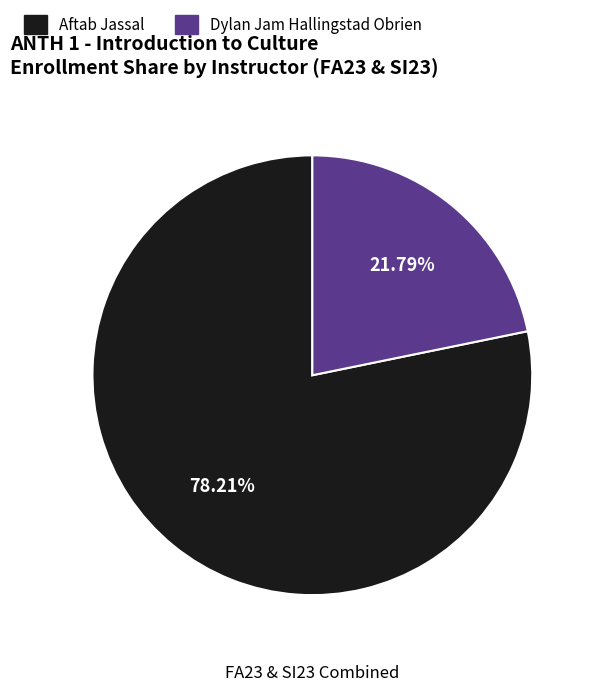

Which category has the smallest portion of the pie?

Dylan Jam Hallingstad Obrien